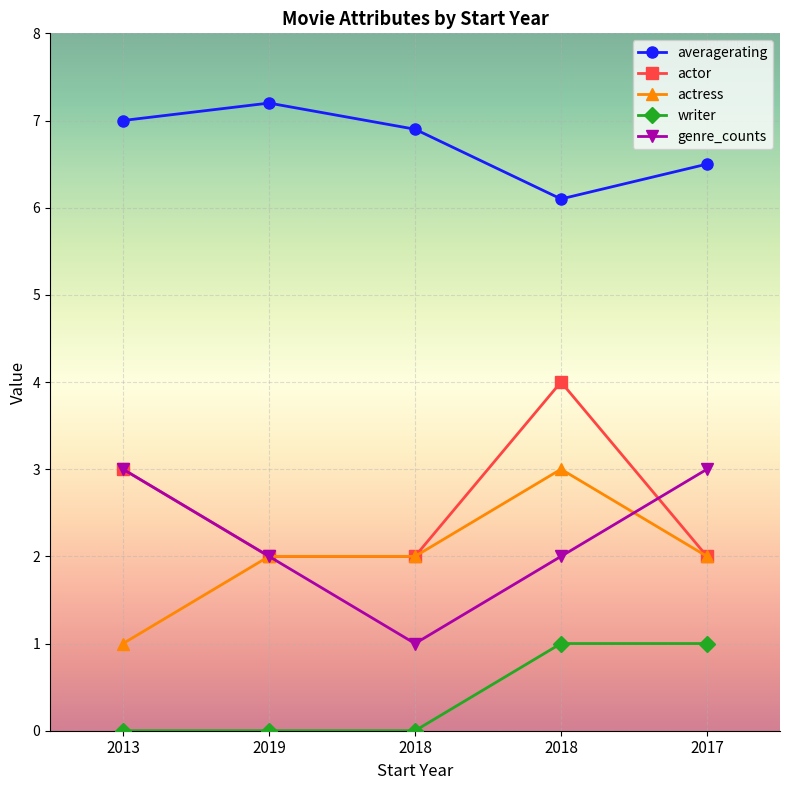

Rank the series at 2019 from highest to lowest value.

averagerating, actor, actress, genre_counts, writer